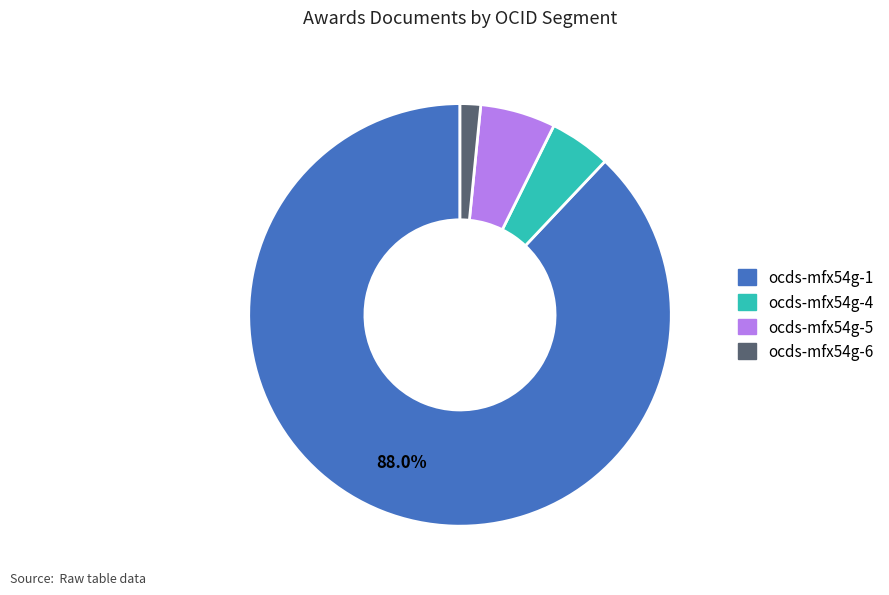

Is the sum of ocds-mfx54g-6 and ocds-mfx54g-4 greater than half?

No